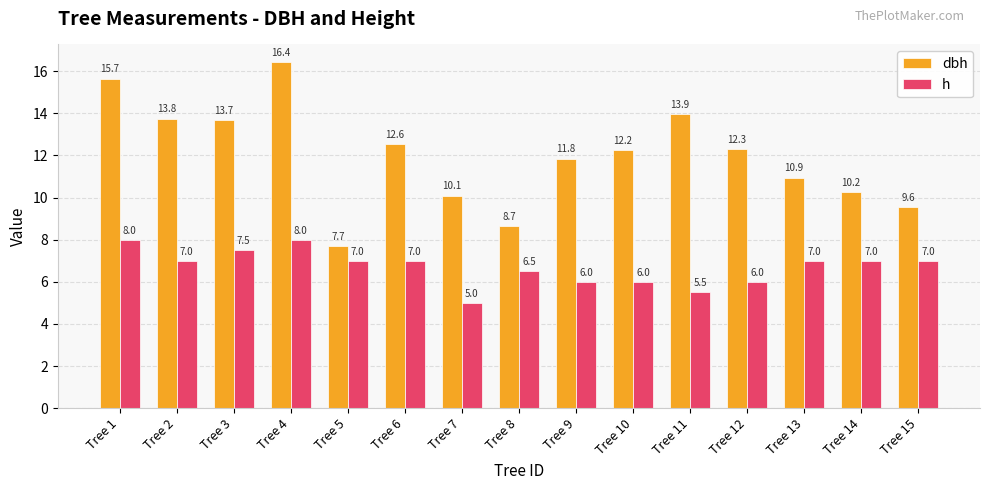

Which series changed the most between Tree 8 and Tree 11?

dbh